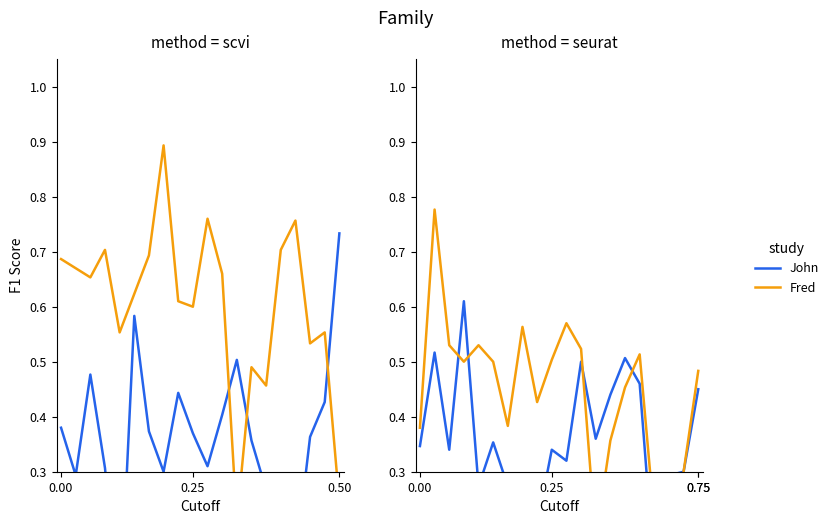

Which series ends up on top after the final intersection of Fred and John?

John